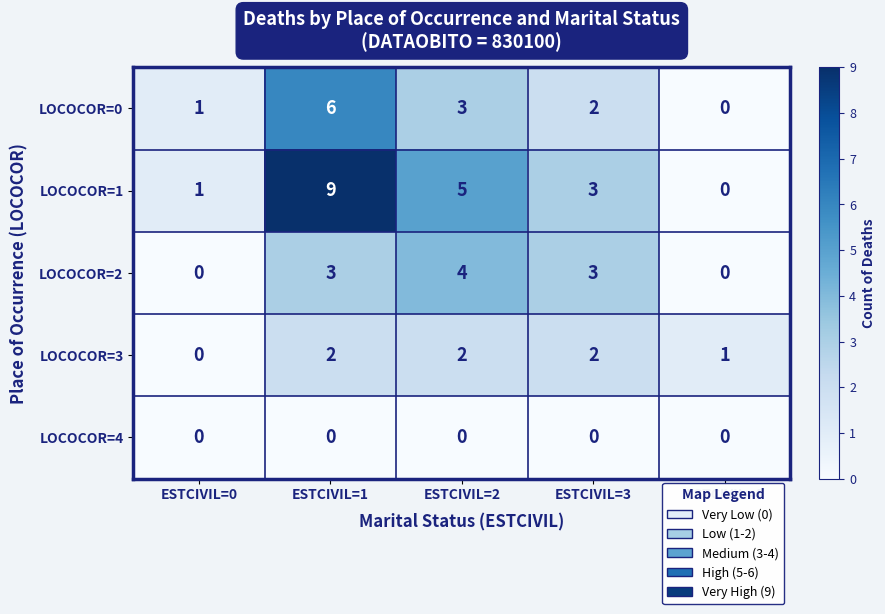

Reading right to left, extract all data points from this chart.

LOCOCOR=0: ESTCIVIL=4=0	ESTCIVIL=3=2	ESTCIVIL=2=3	ESTCIVIL=1=6	ESTCIVIL=0=1
LOCOCOR=1: ESTCIVIL=4=0	ESTCIVIL=3=3	ESTCIVIL=2=5	ESTCIVIL=1=9	ESTCIVIL=0=1
LOCOCOR=2: ESTCIVIL=4=0	ESTCIVIL=3=3	ESTCIVIL=2=4	ESTCIVIL=1=3	ESTCIVIL=0=0
LOCOCOR=3: ESTCIVIL=4=1	ESTCIVIL=3=2	ESTCIVIL=2=2	ESTCIVIL=1=2	ESTCIVIL=0=0
LOCOCOR=4: ESTCIVIL=4=0	ESTCIVIL=3=0	ESTCIVIL=2=0	ESTCIVIL=1=0	ESTCIVIL=0=0